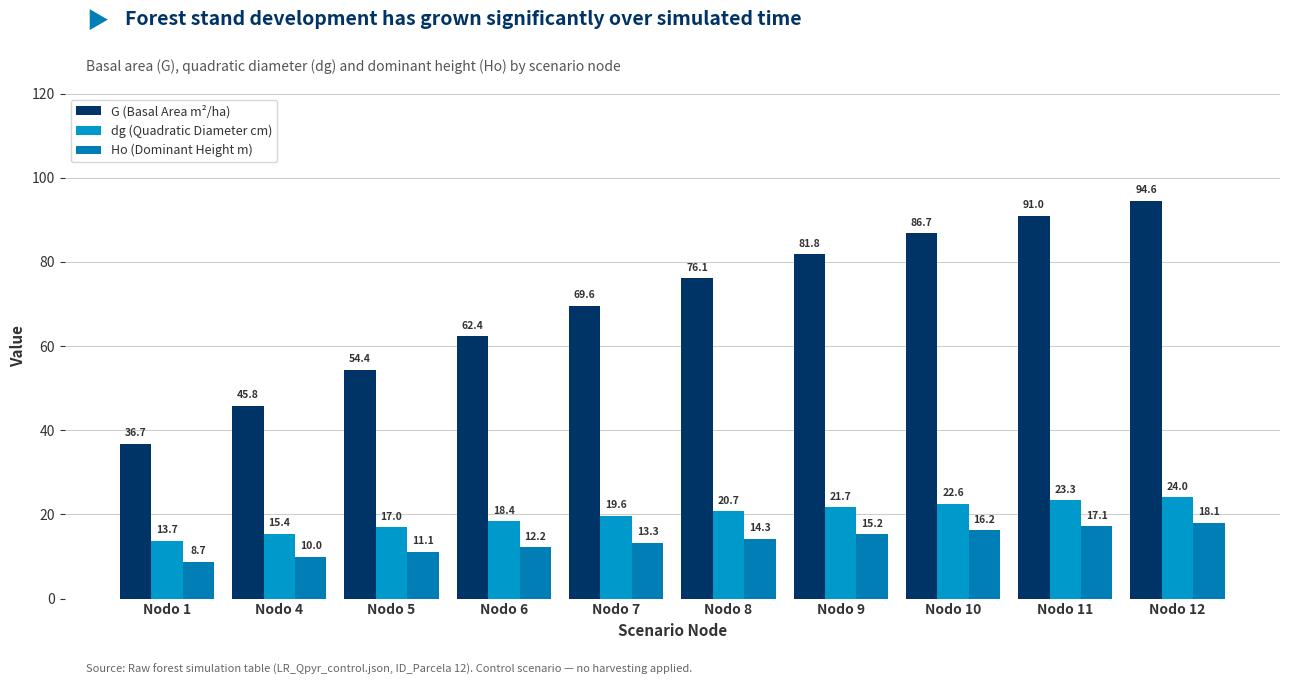

Rank the categories by Ho (Dominant Height m) value from lowest to highest.

Nodo 1, Nodo 4, Nodo 5, Nodo 6, Nodo 7, Nodo 8, Nodo 9, Nodo 10, Nodo 11, Nodo 12